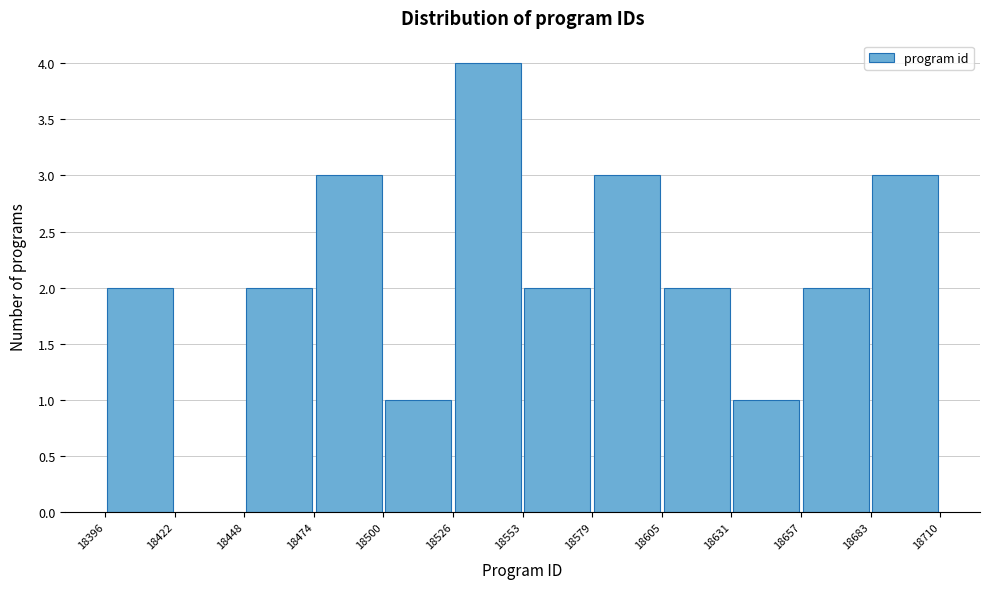

Reading left to right, list every bar in this chart as the range it spans on the x-axis followed by its height. The values are not printed on the chart, so give them approximately, as read against the axis.

18396 to 18422: 2
18422 to 18448: 0
18448 to 18474: 2
18474 to 18500: 3
18500 to 18526: 1
18526 to 18553: 4
18553 to 18579: 2
18579 to 18605: 3
18605 to 18631: 2
18631 to 18657: 1
18657 to 18683: 2
18683 to 18710: 3